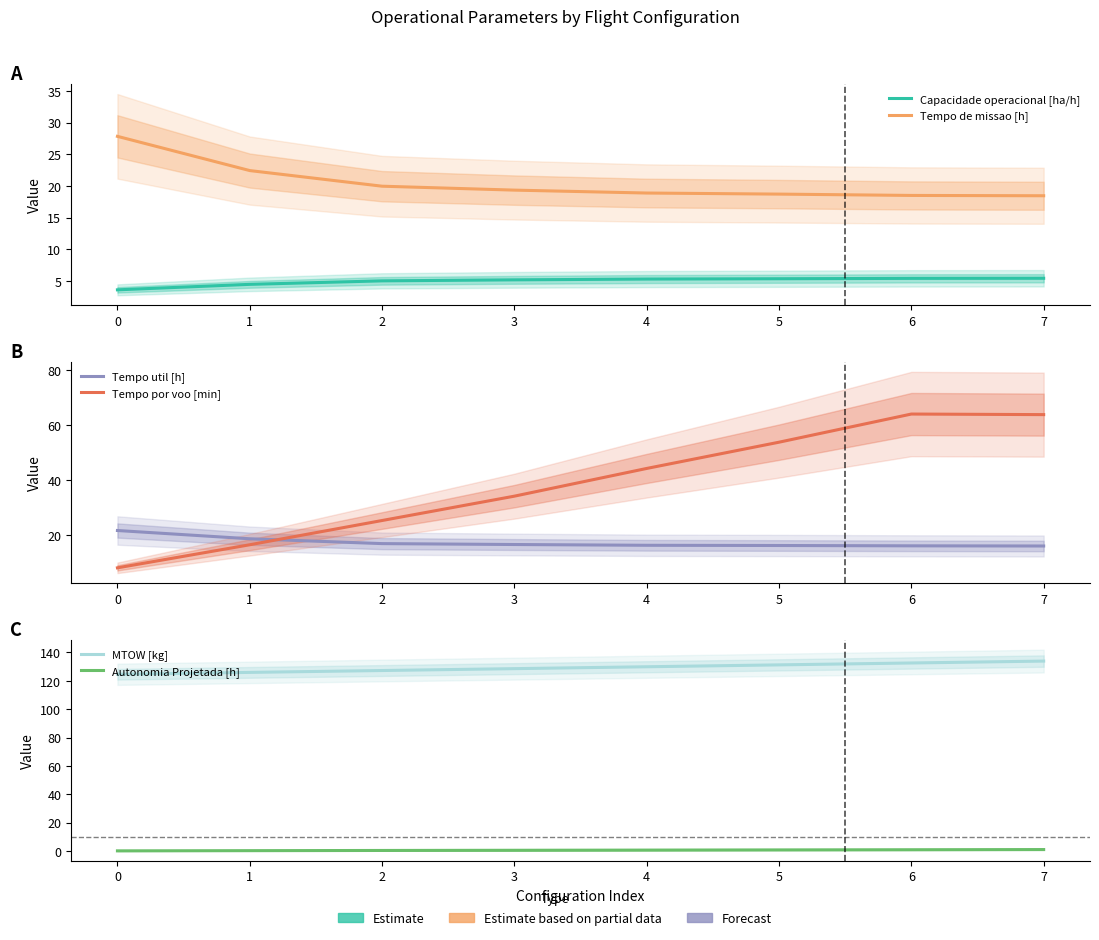

At which label is Tempo util [h] closest to 18?

1